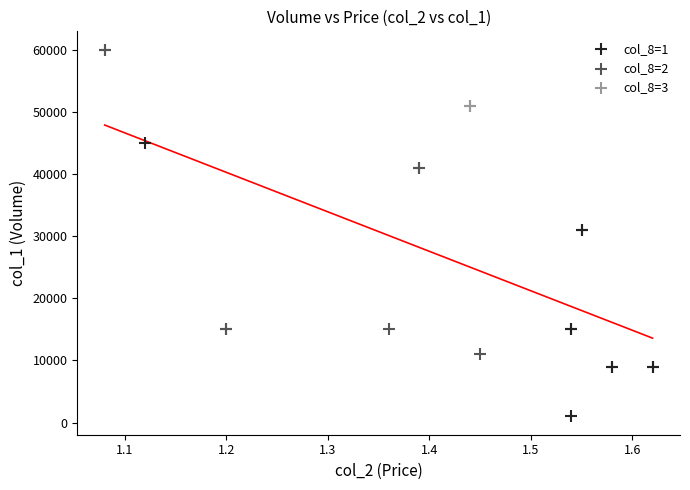

What are all the series names shown in the legend?

col_8=1, col_8=2, col_8=3